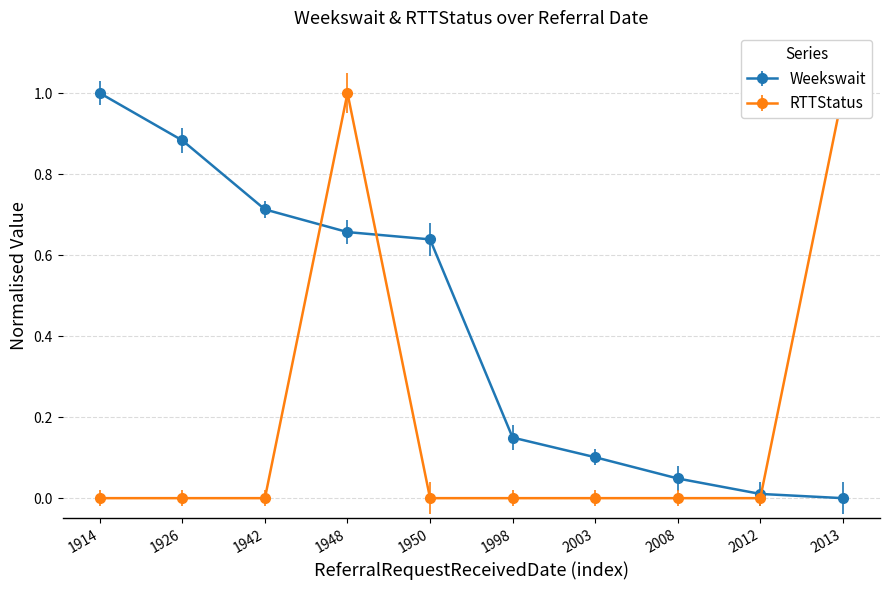

Is it true that Weekswait equals 0.2 at 1950?

False